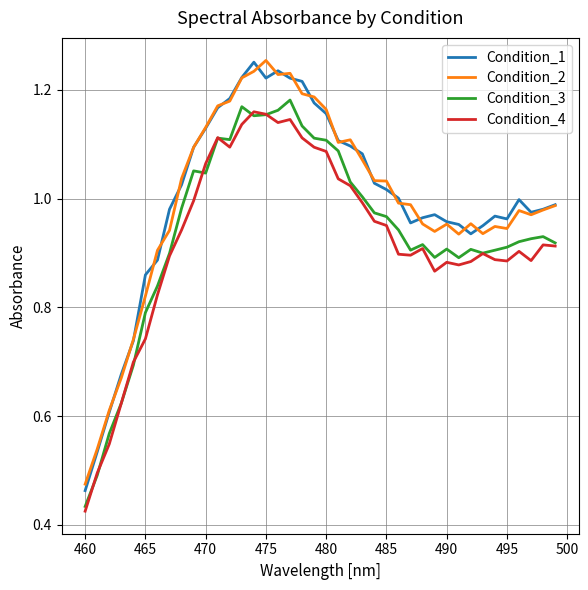

True or false: Condition_1 and Condition_4 cross at least once.

False